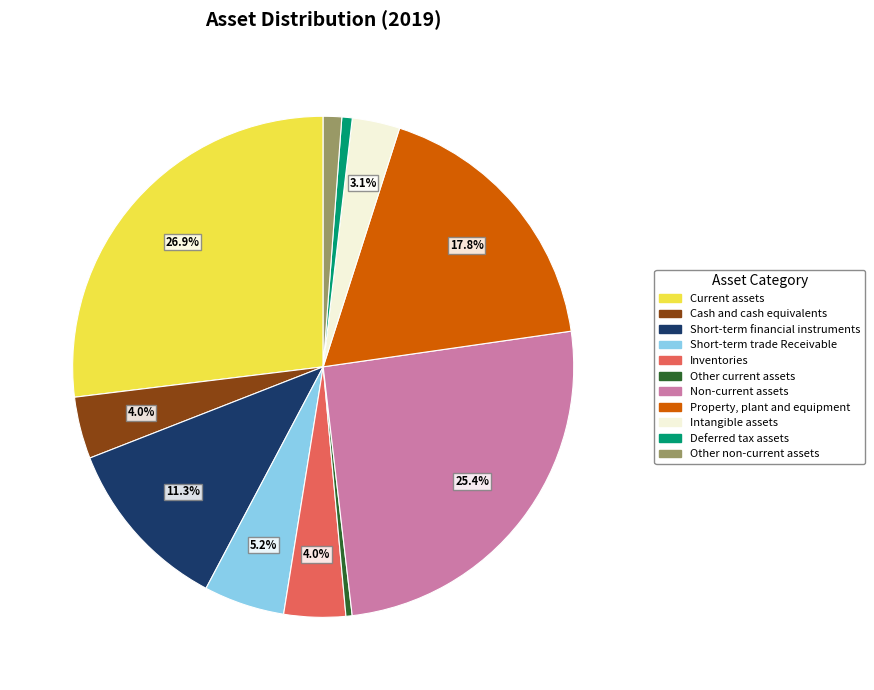

Does Inventories represent more than half of the total?

No